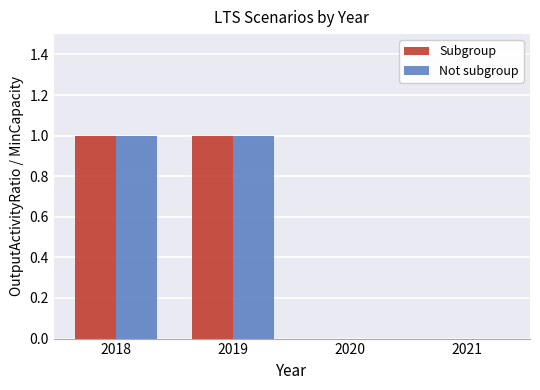

How many groups of bars are there?

4